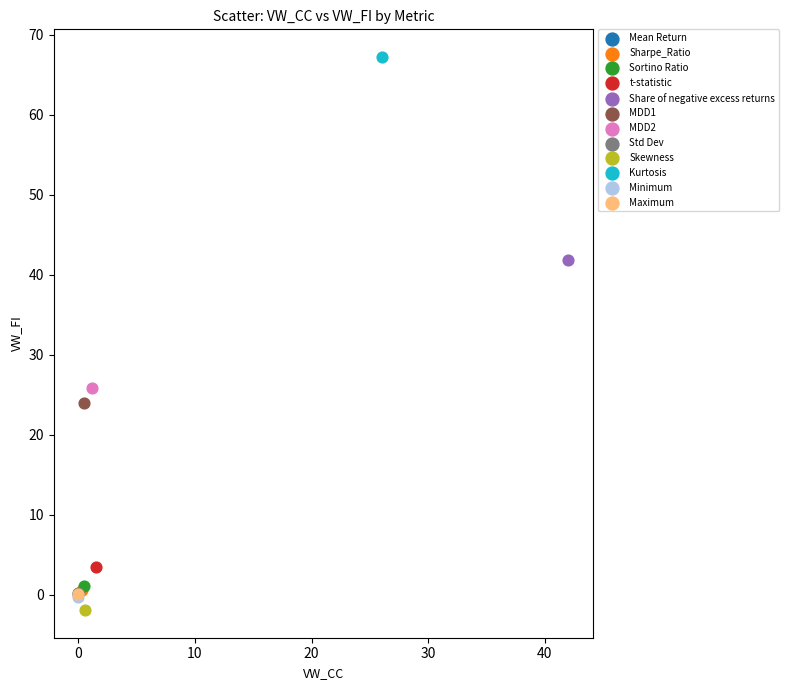

What are all the series names shown in the legend?

Mean Return, Sharpe_Ratio, Sortino Ratio, t-statistic, Share of negative excess returns, MDD1, MDD2, Std Dev, Skewness, Kurtosis, Minimum, Maximum